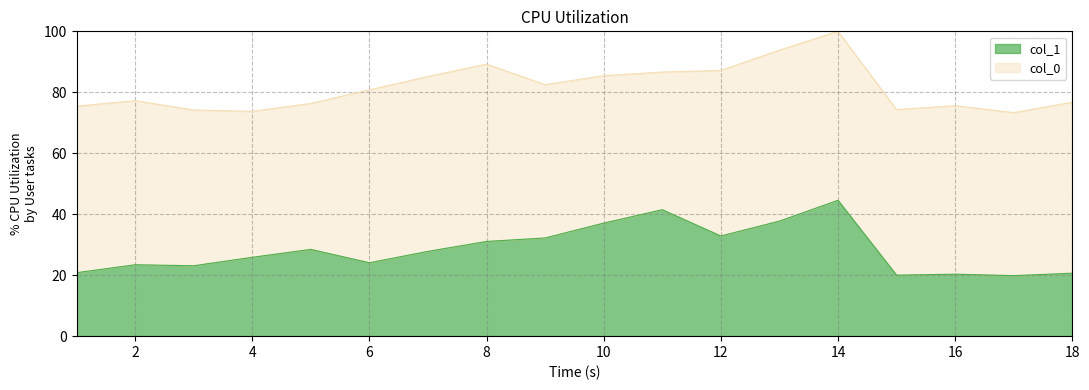

What is the lowest value of the col_1 series?

19.8